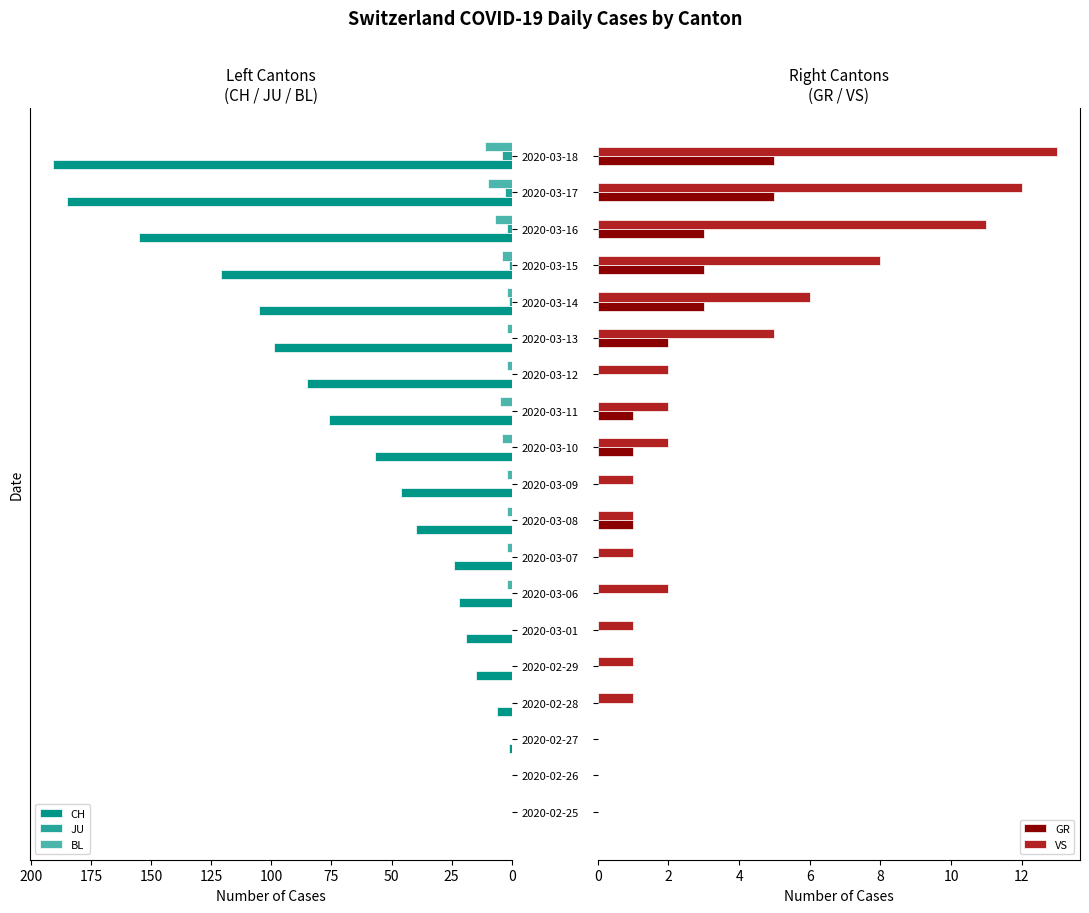

How many bars are there in total?

95